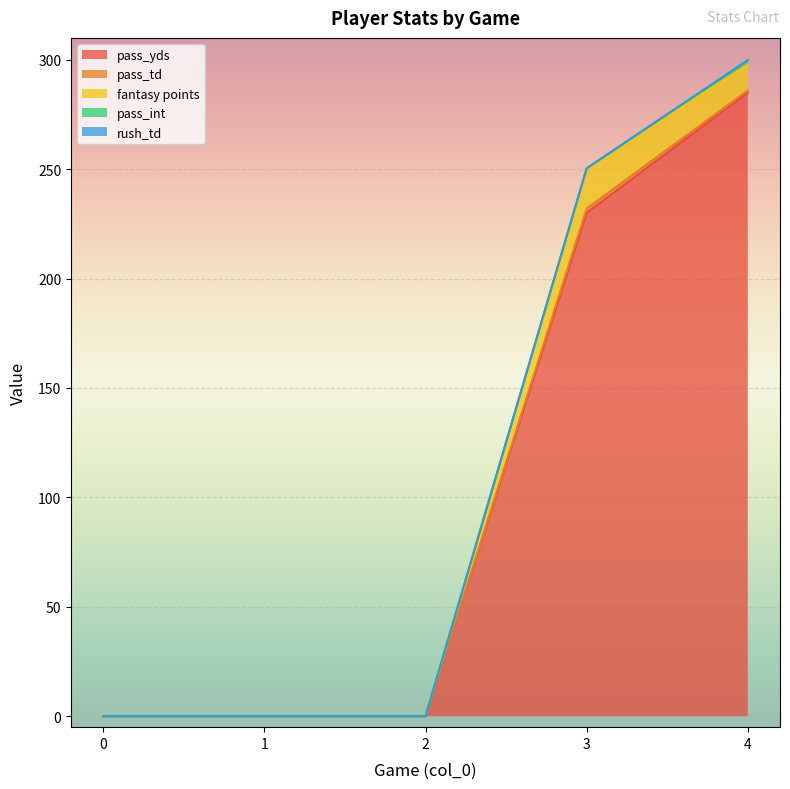

Does the chart display data point markers on the line(s)?

No